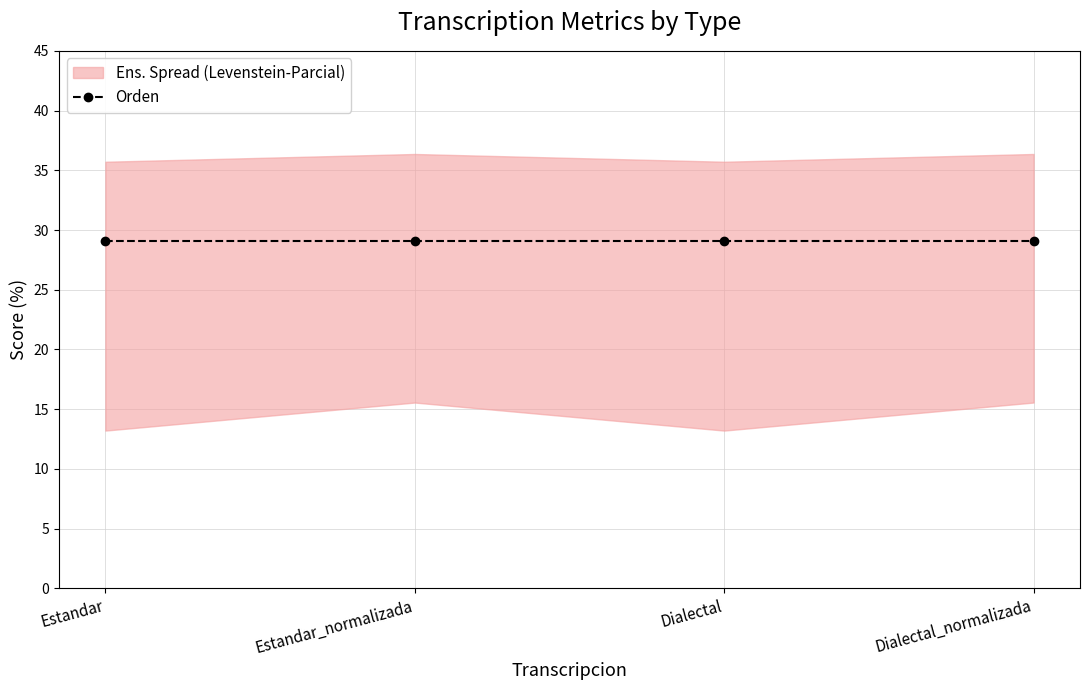

Reading right to left, transcribe all the data shown in this chart.

Levenstein: 15.6	13.2	15.6	13.2
Parcial: 36.4	35.7	36.4	35.7
Orden: 29.1	29.1	29.1	29.1